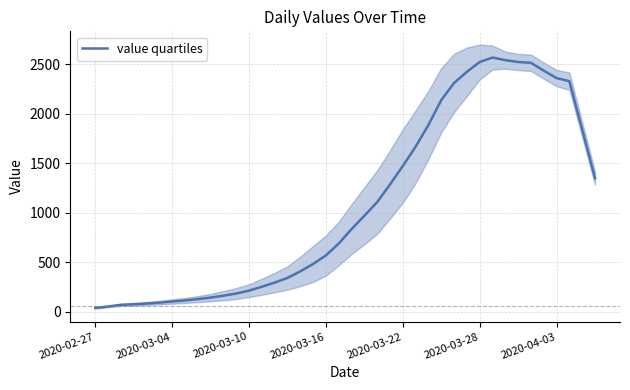

What is the highest value of the value quartiles series?

2567.0